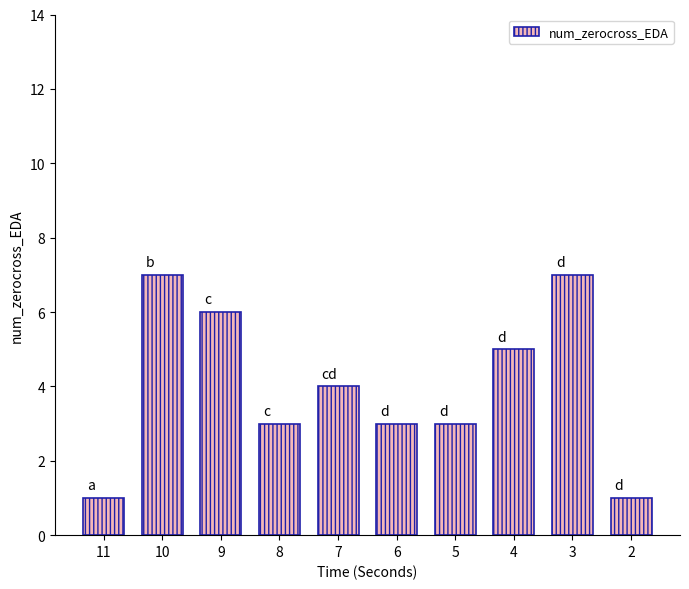

What is the minimum value shown in the chart?

1